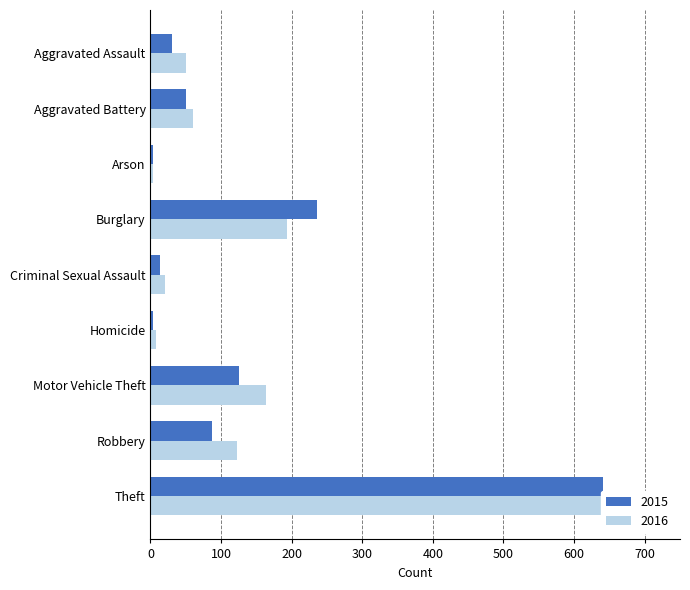

What is the total value across all series at Aggravated Battery?

110